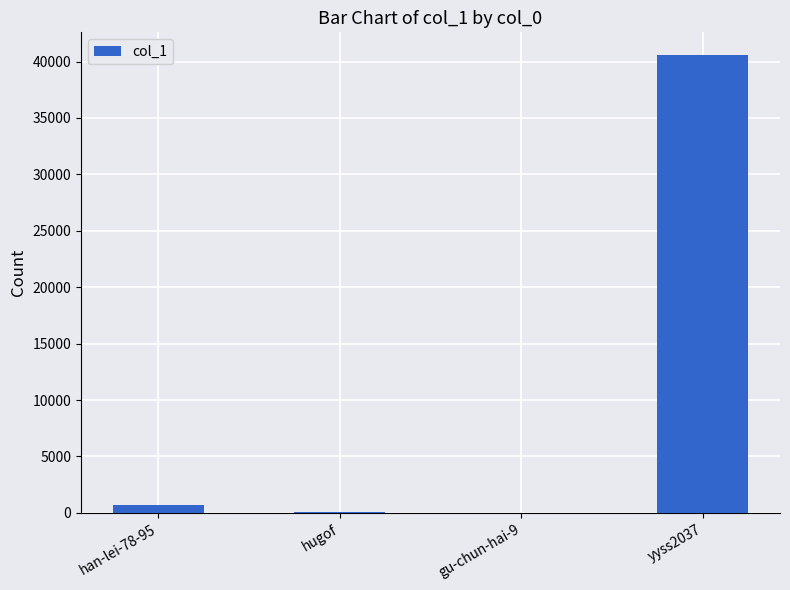

Is it true that the value at yyss2037 is 28019?

False